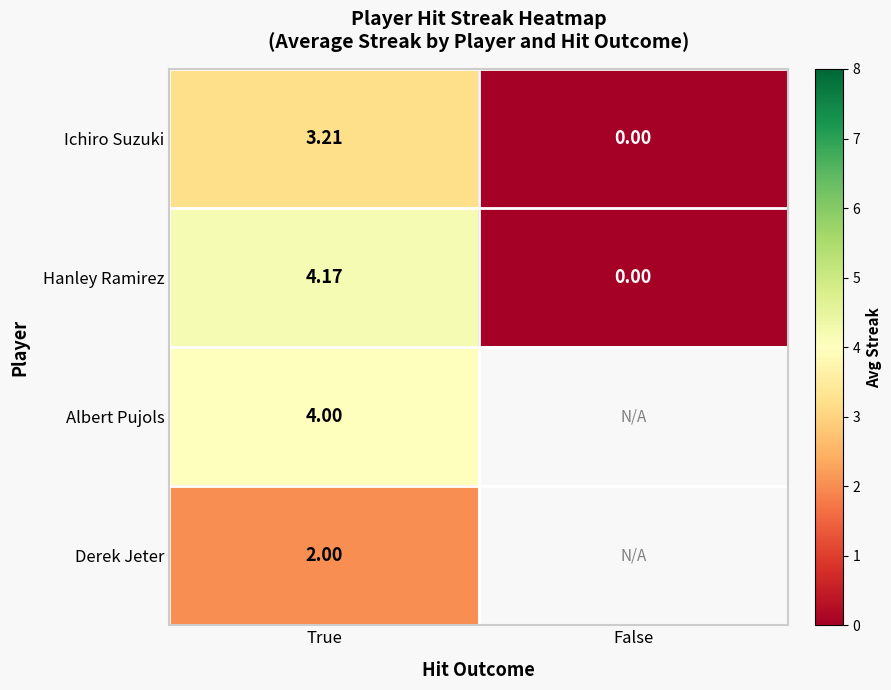

Is it true that Albert Pujols equals 6.8 at True?

False